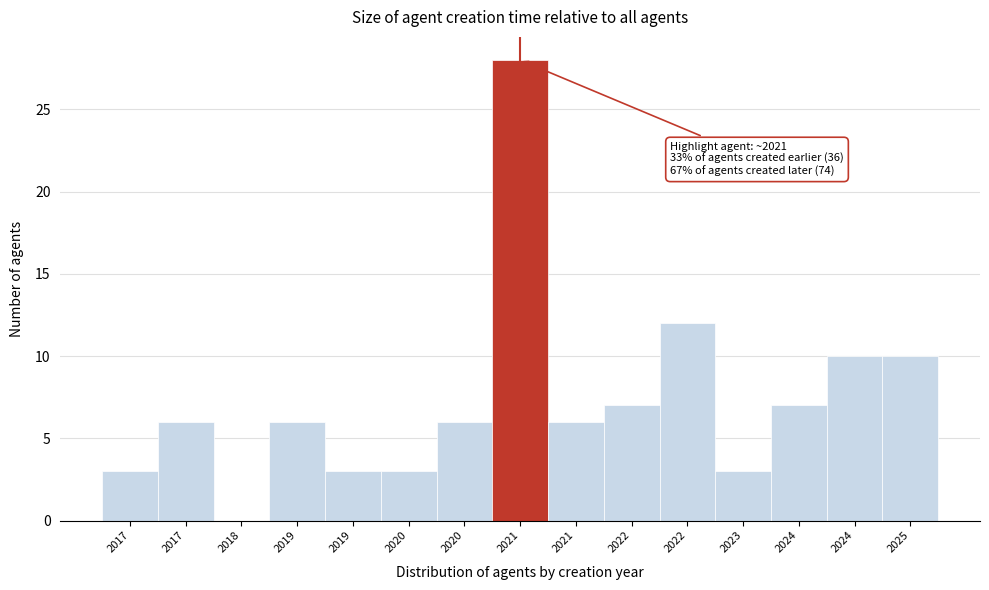

How many distinct data groups are displayed?

1